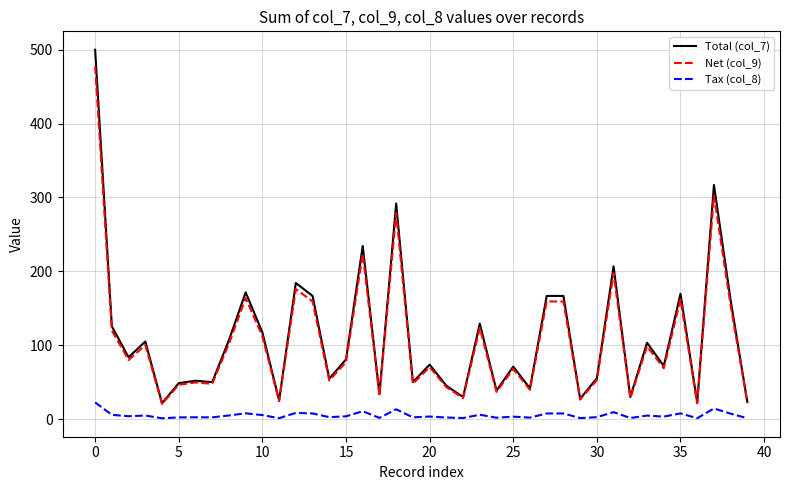

True or false: Tax (col_8) has more than 0 points higher than both neighbors.

True